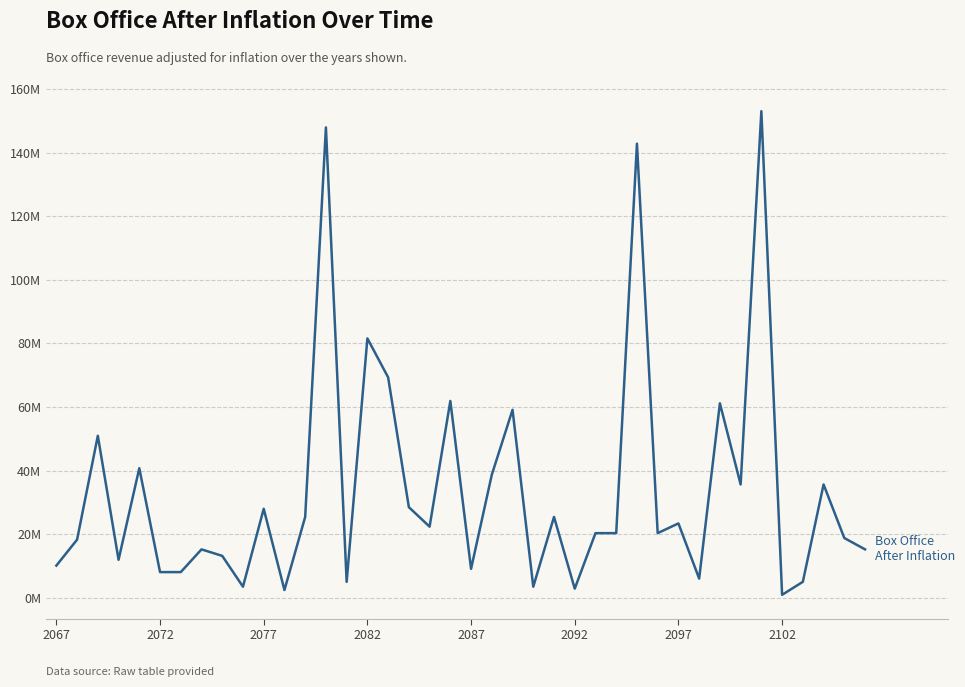

What is the average value?

33810588.2